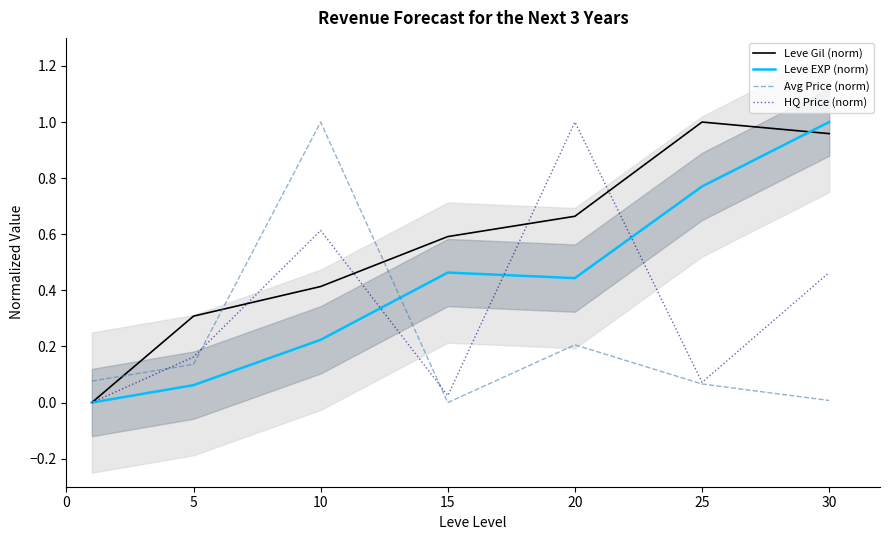

What is the average value of the Leve EXP (norm) series?

0.4